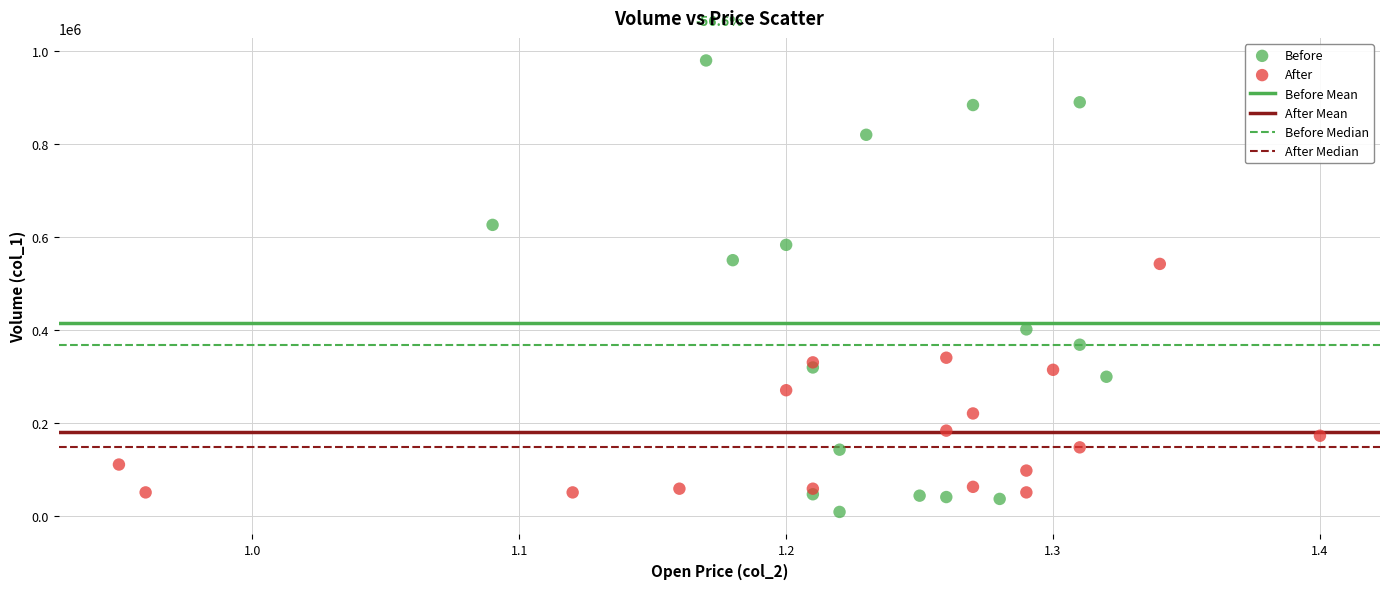

Which series has the largest Y range (max minus min)?

Before